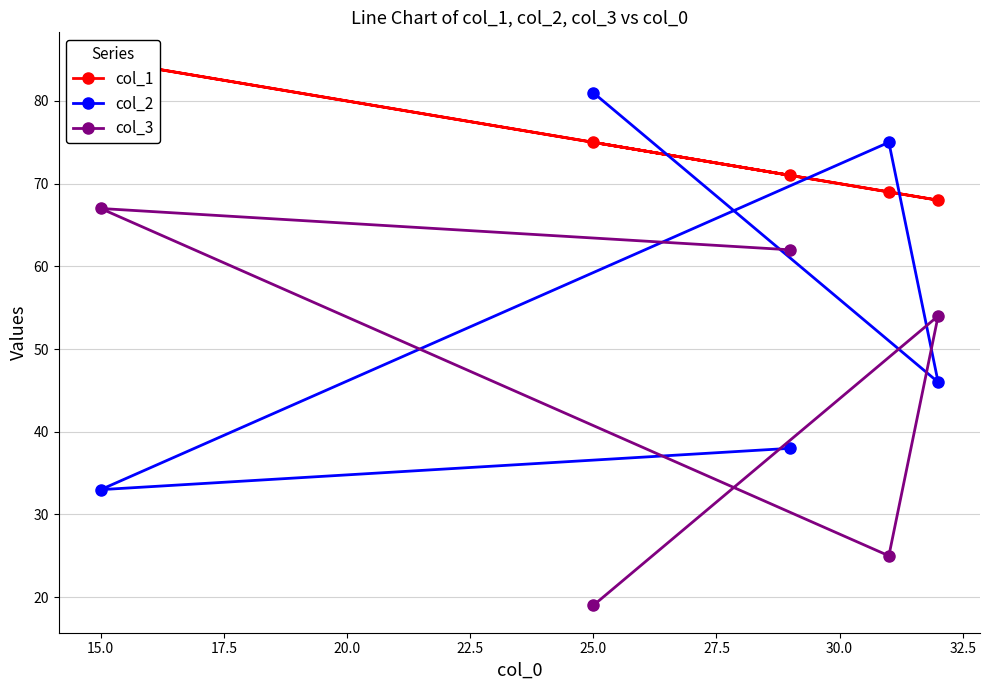

Is it true that col_3 equals 19 at 25.0?

True